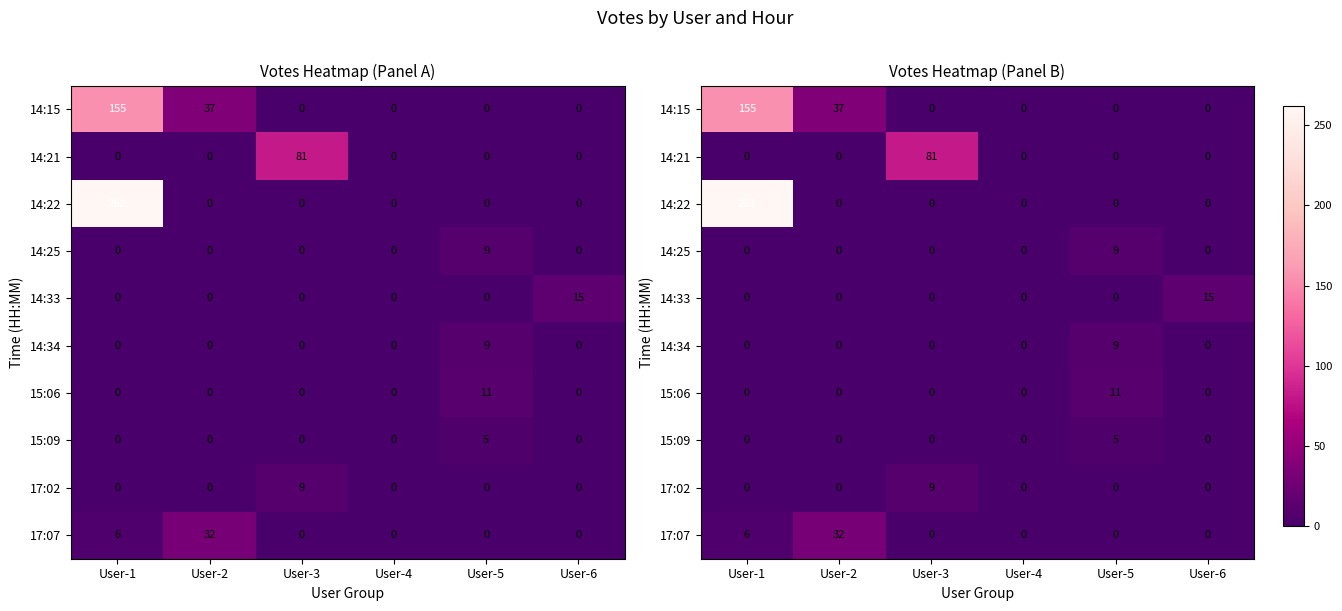

How many data points does each series have?

6